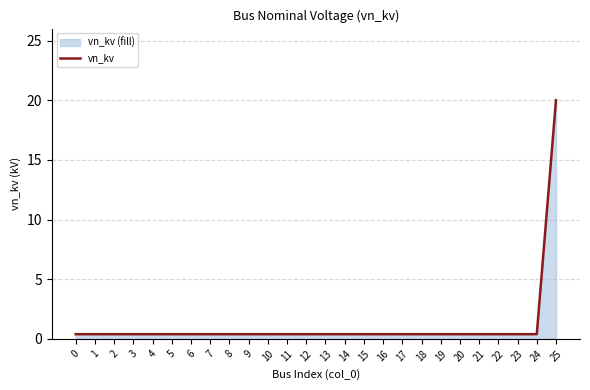

How many lines are shown in the chart?

1